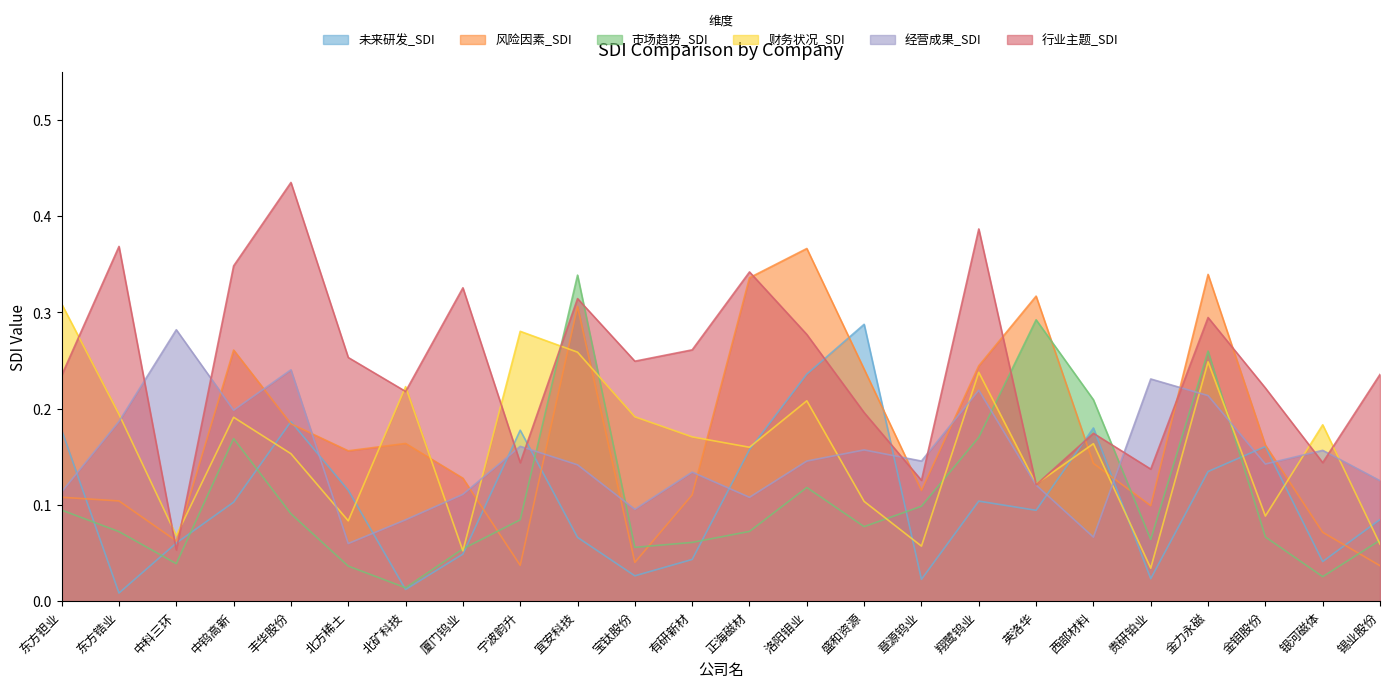

How many interior local peaks does the 风险因素_SDI series have?

6